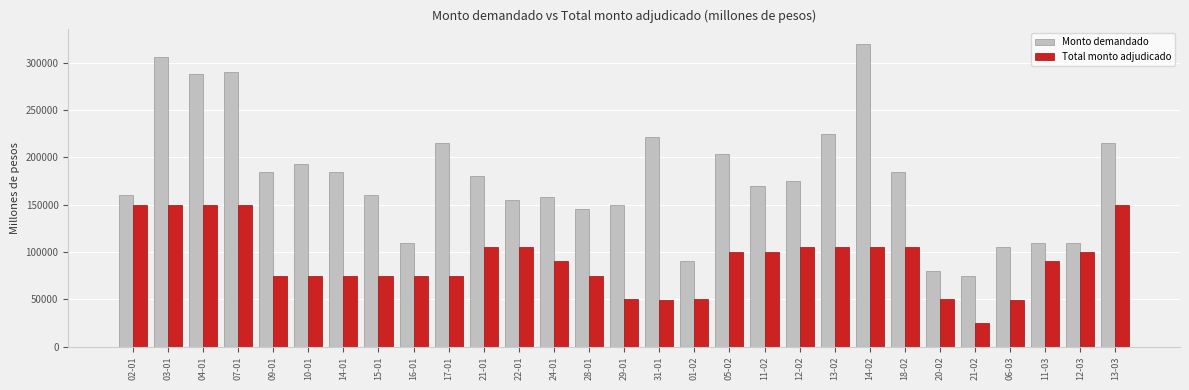

Which series has the largest range (max minus min)?

Monto demandado